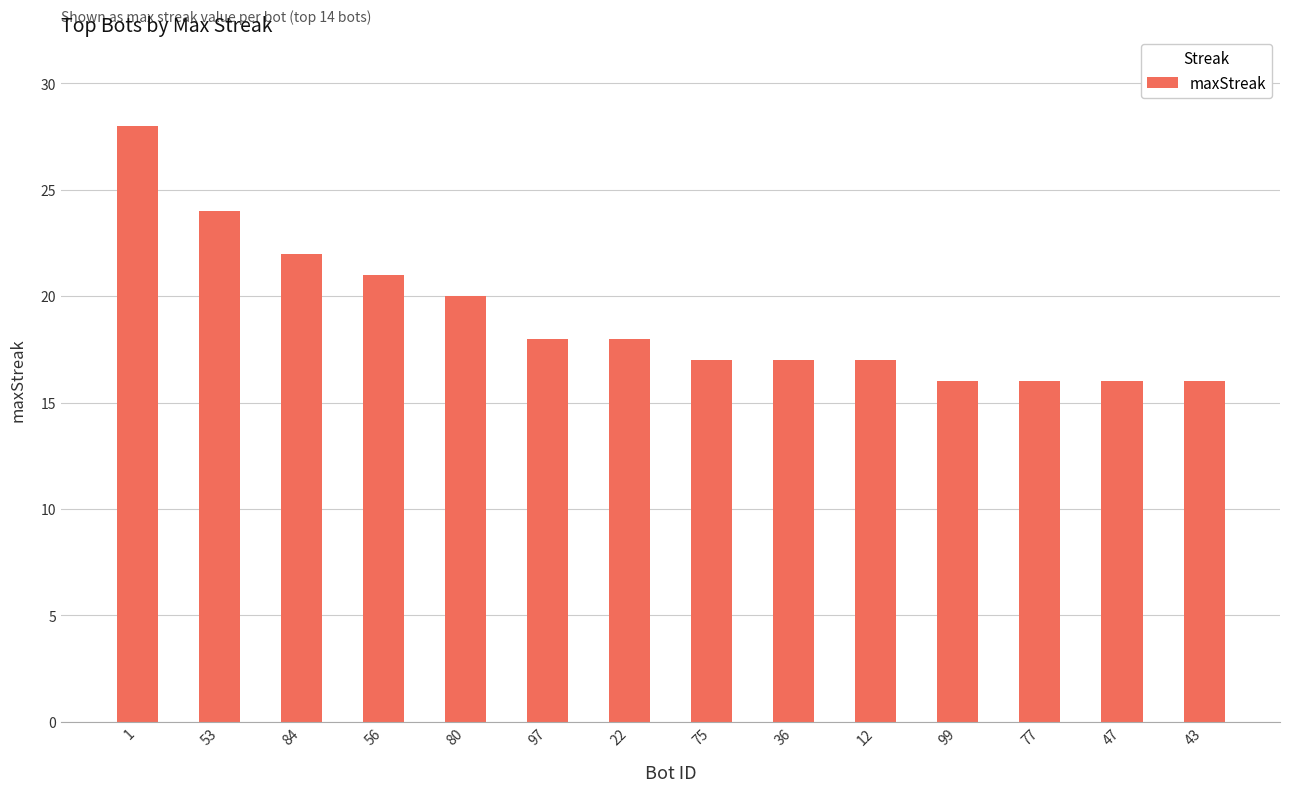

What is the ratio of the value at 84 to the value at 1?

0.8